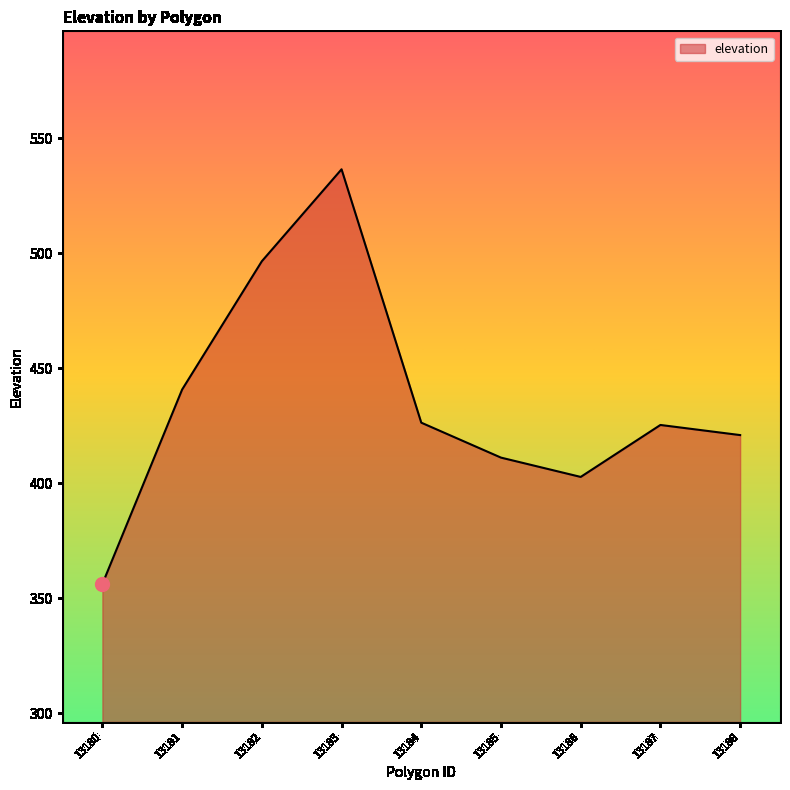

Which has a higher value, 13180 or 13184?

13184